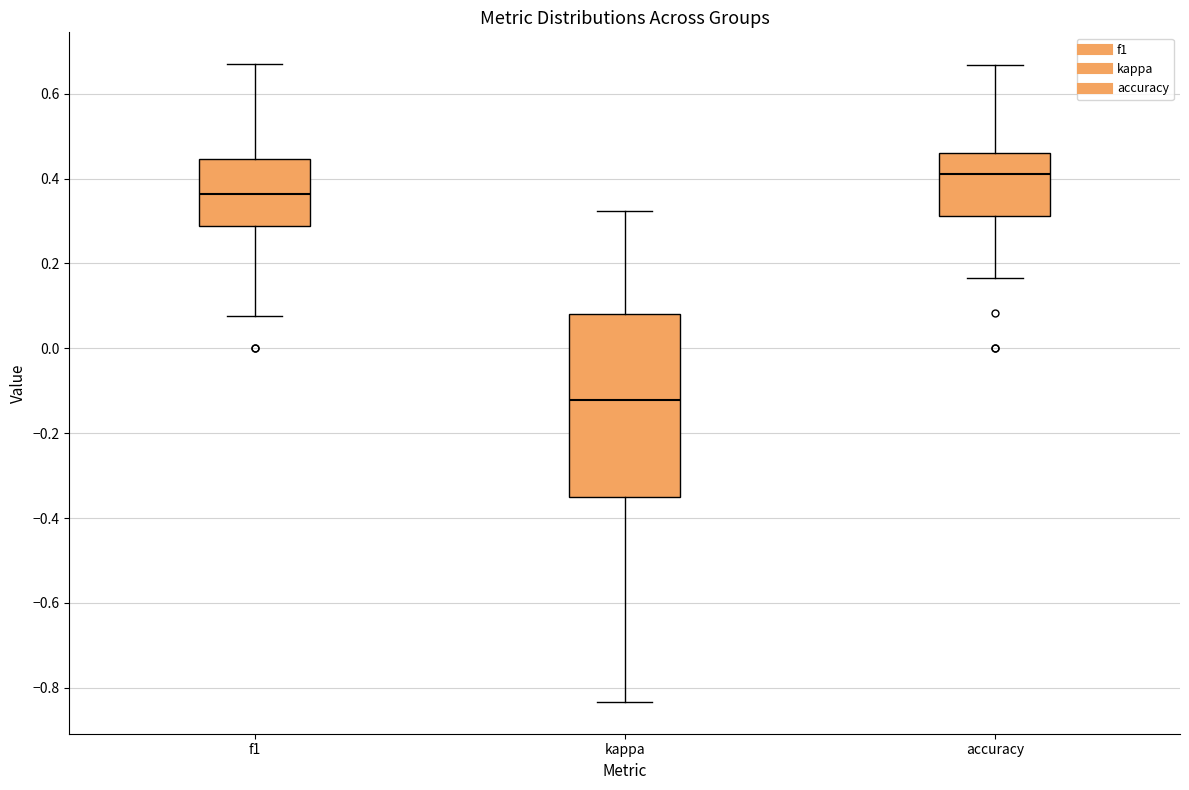

Reading left to right, read every box against the y-axis: the position of its median line, the range the box covers, and the ends of its whiskers. The values are not printed on the chart, so give them approximately, as read against the axis.

f1: median 0.36, box 0.28 to 0.44, whiskers 0.08 to 0.66
kappa: median -0.12, box -0.34 to 0.08, whiskers -0.84 to 0.32
accuracy: median 0.42, box 0.32 to 0.46, whiskers 0.16 to 0.66